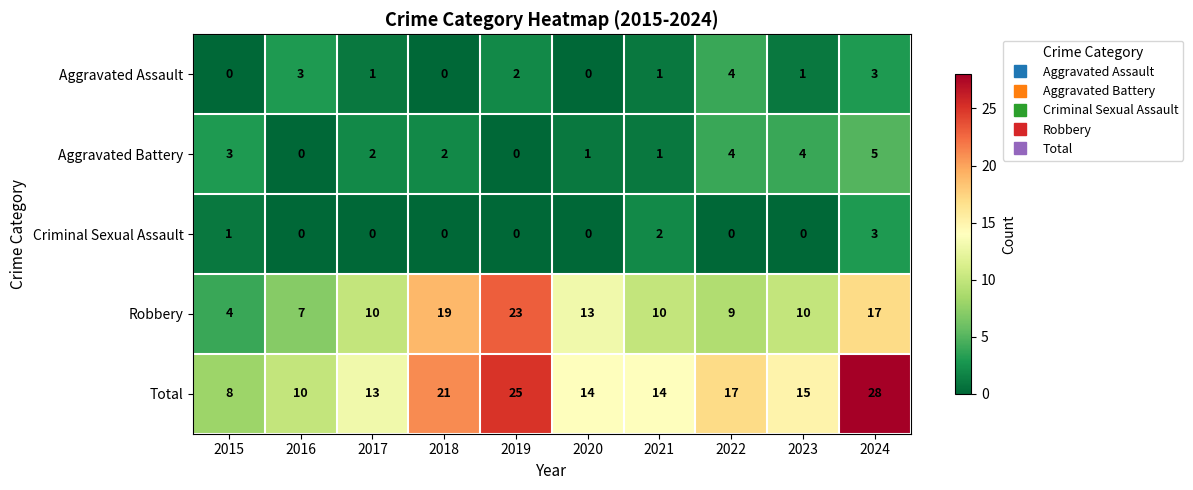

The Criminal Sexual Assault series shows 0 at 2017. True or false?

True